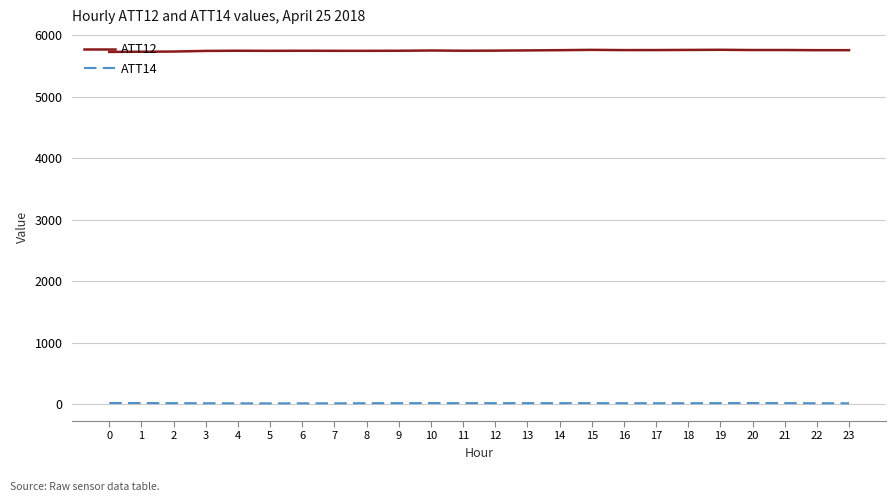

True or false: ATT12 has more than 0 points higher than both neighbors.

True